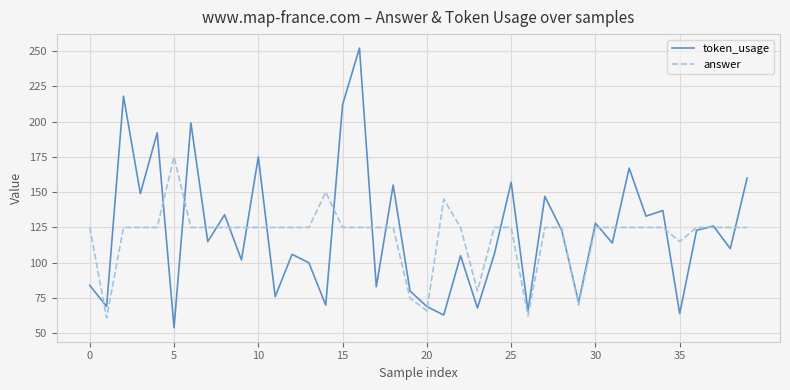

What is the lowest value of the token_usage series?

54.0